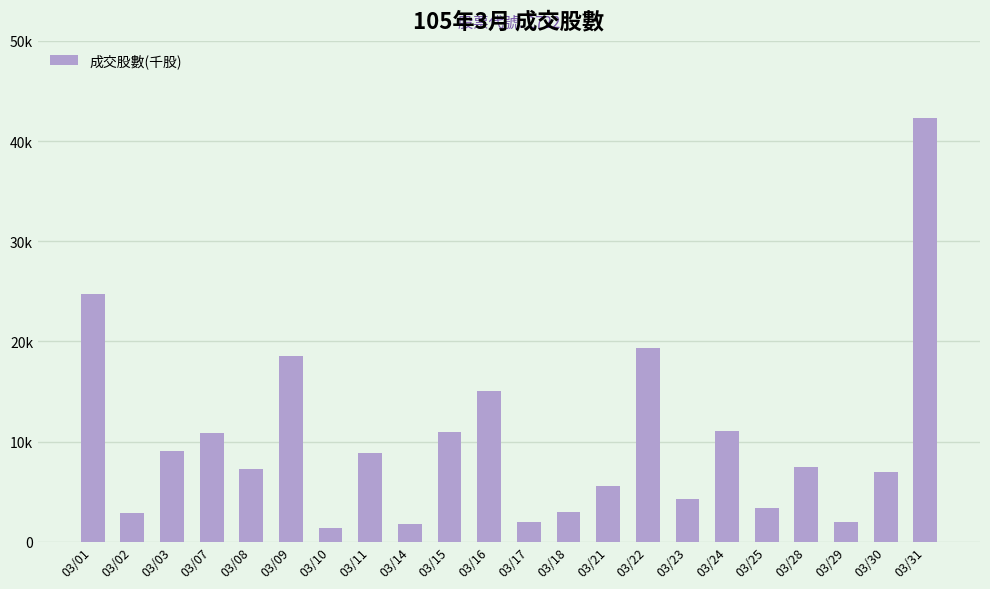

What is the value of the 2nd bar from the left?

2872